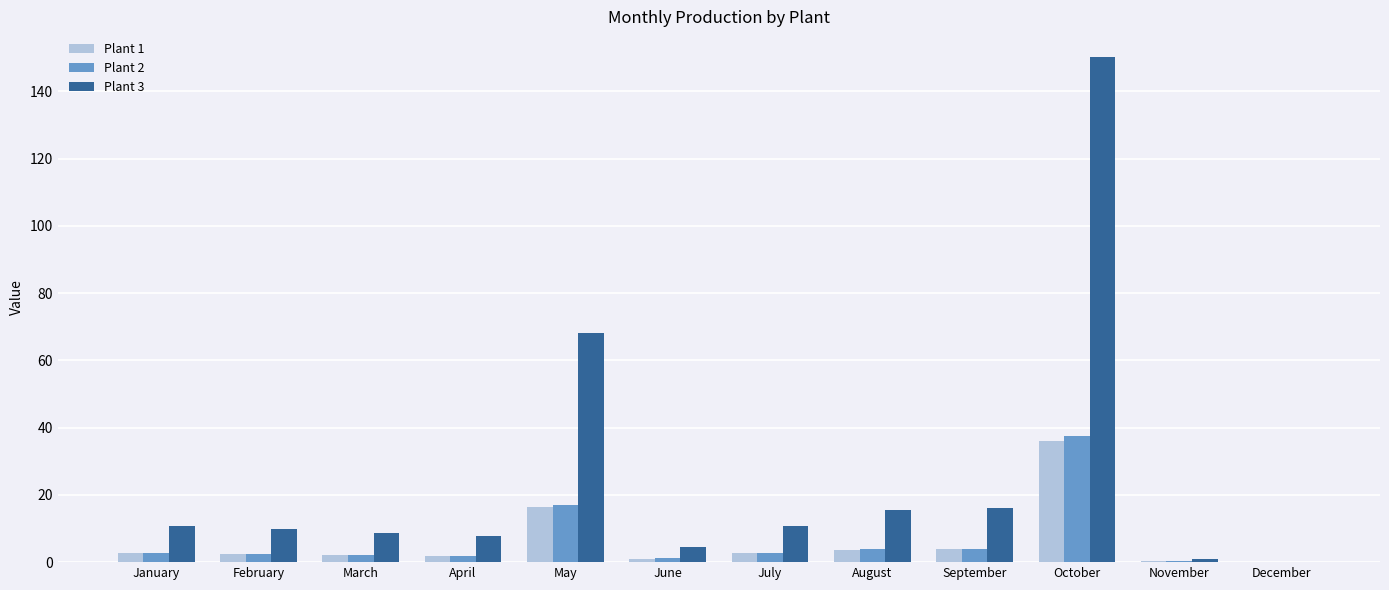

What is the sum of all Plant 1 values?

72.8